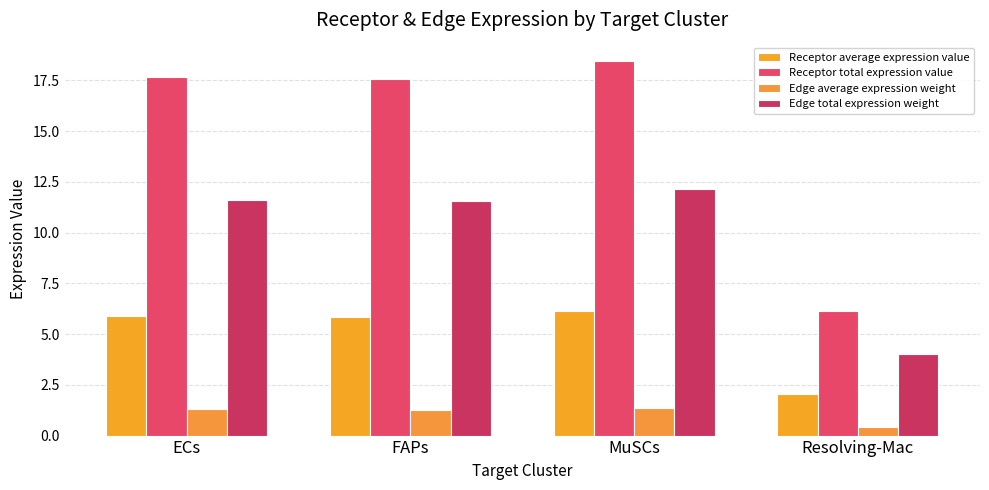

Reading left to right, transcribe all the data shown in this chart.

Receptor average expression value: ECs=5.9	FAPs=5.9	MuSCs=6.1	Resolving-Mac=2.0
Receptor total expression value: ECs=17.7	FAPs=17.6	MuSCs=18.4	Resolving-Mac=6.1
Edge average expression weight: ECs=1.3	FAPs=1.3	MuSCs=1.3	Resolving-Mac=0.4
Edge total expression weight: ECs=11.6	FAPs=11.5	MuSCs=12.1	Resolving-Mac=4.0